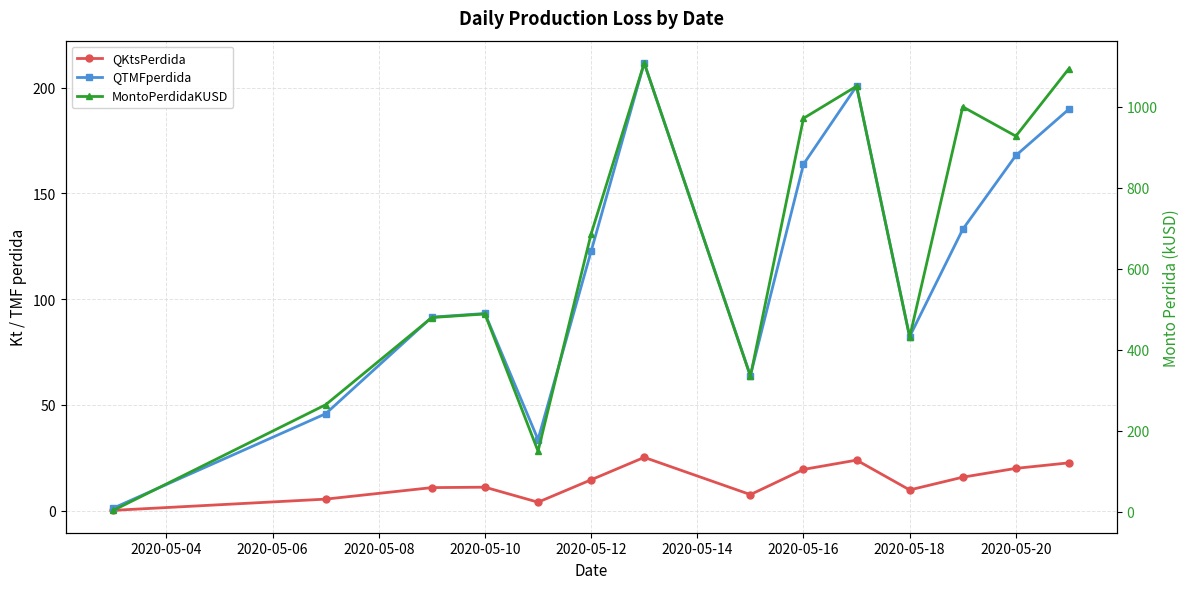

True or false: QKtsPerdida and MontoPerdidaKUSD intersect in this chart.

False